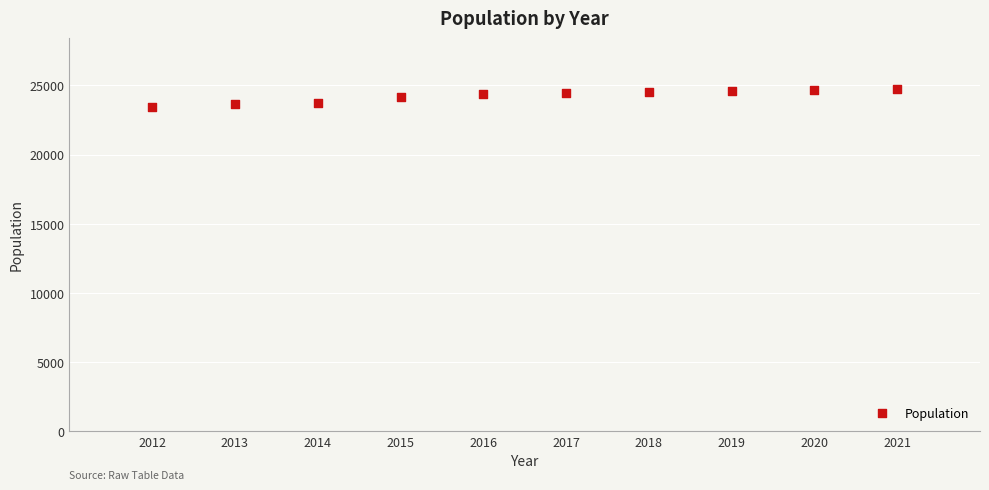

What is the average X value?

2016